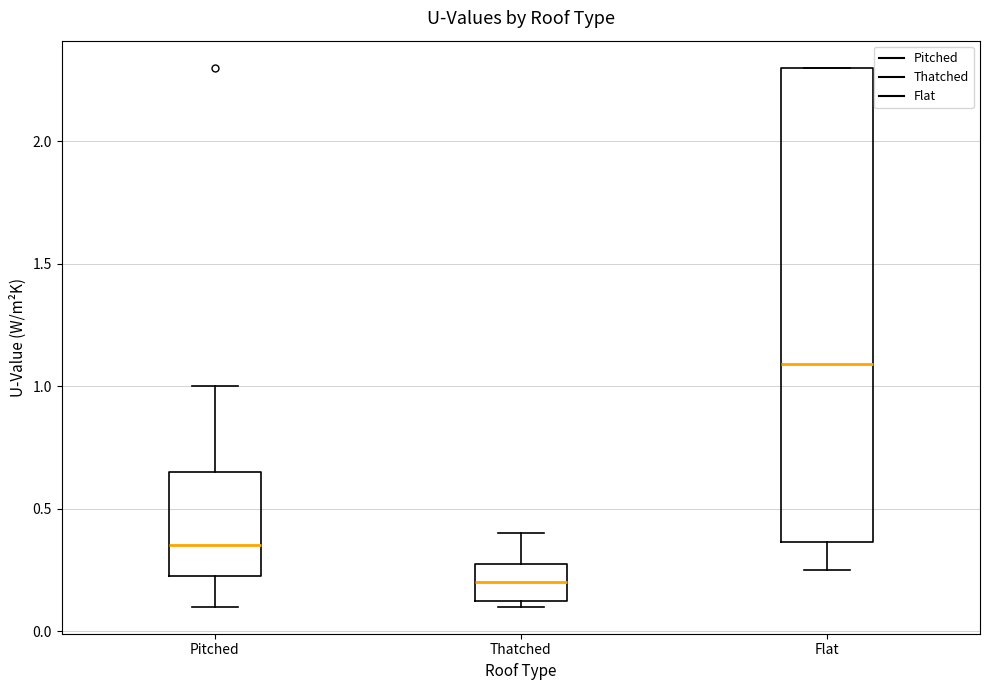

Reading left to right, read every box against the y-axis: the position of its median line, the range the box covers, and the ends of its whiskers. The values are not printed on the chart, so give them approximately, as read against the axis.

Pitched: median 0.35, box 0.25 to 0.65, whiskers 0.10 to 1.00
Thatched: median 0.20, box 0.15 to 0.30, whiskers 0.10 to 0.40
Flat: median 1.10, box 0.35 to 2.30, whiskers 0.25 to 2.30